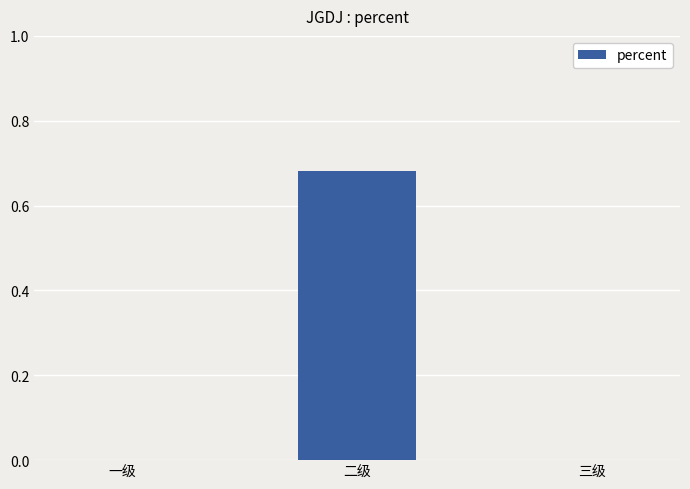

Which label corresponds to the largest value in the chart?

二级